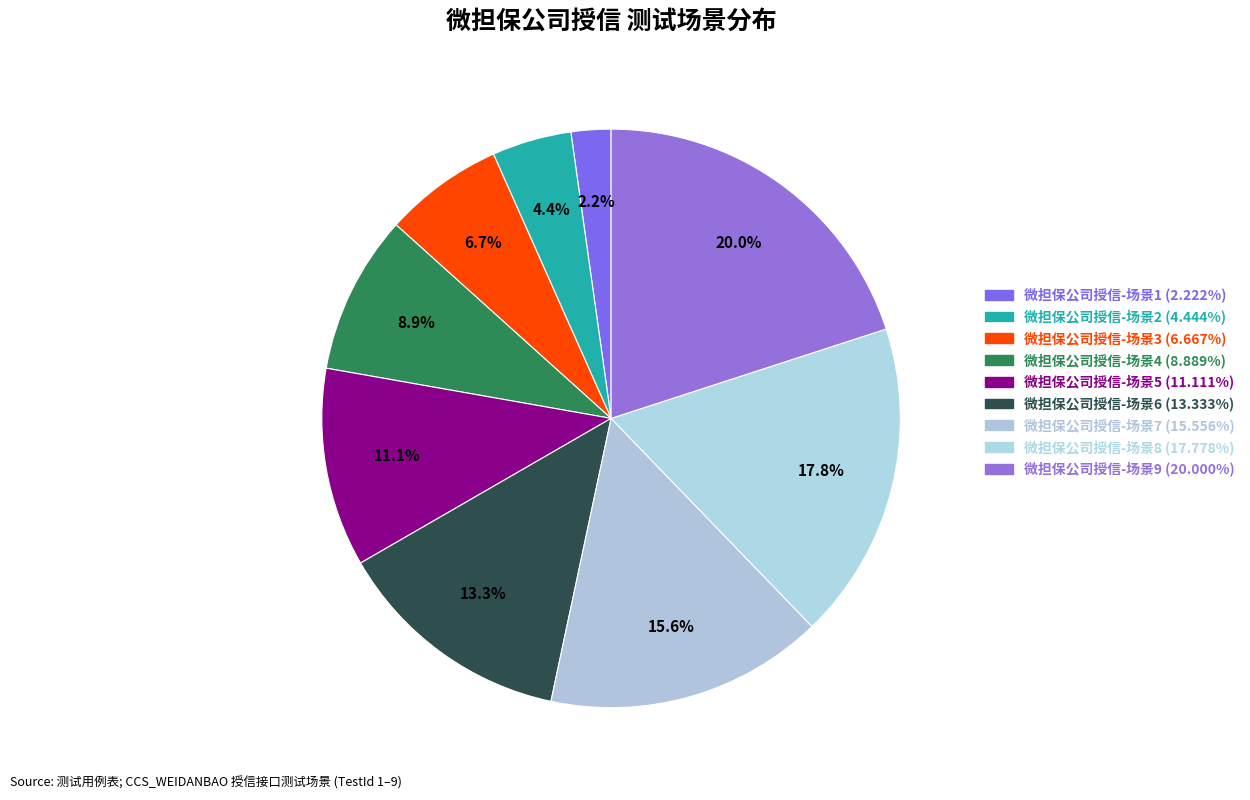

Which slice is the smallest?

微担保公司授信-场景1